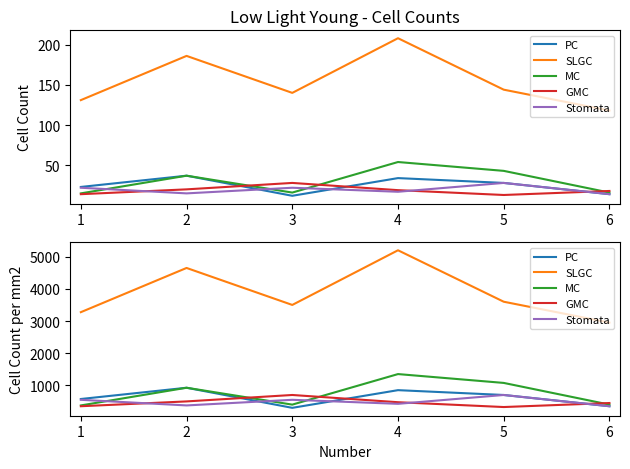

Which series has the largest total across all categories?

SLGC